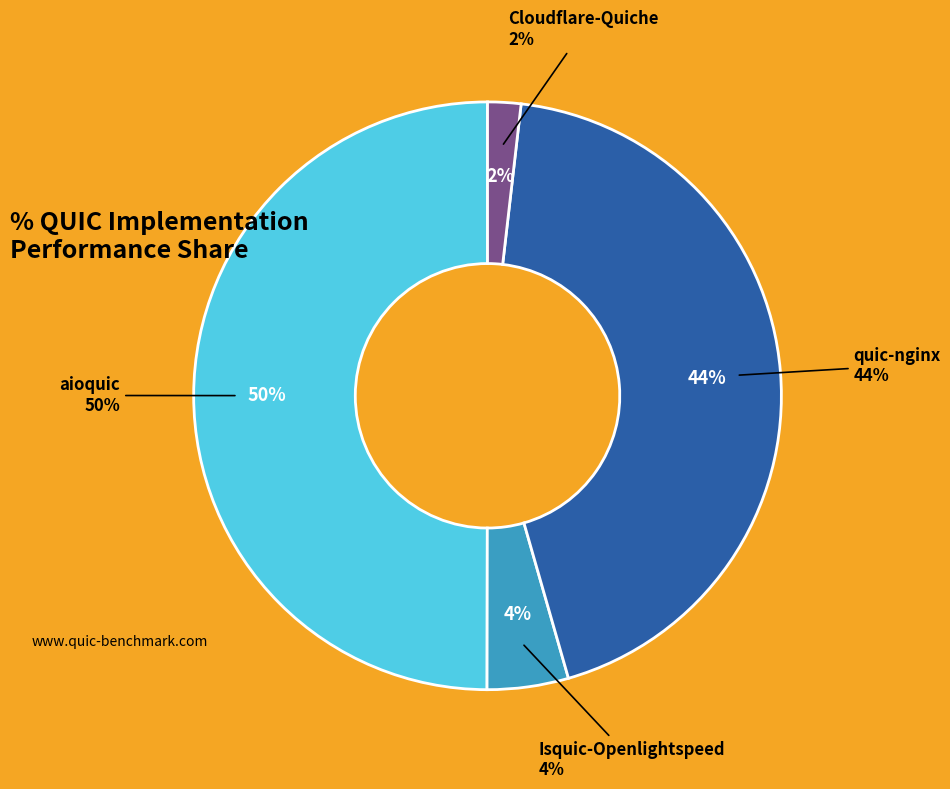

True or false: aioquic accounts for 64% of the total.

False